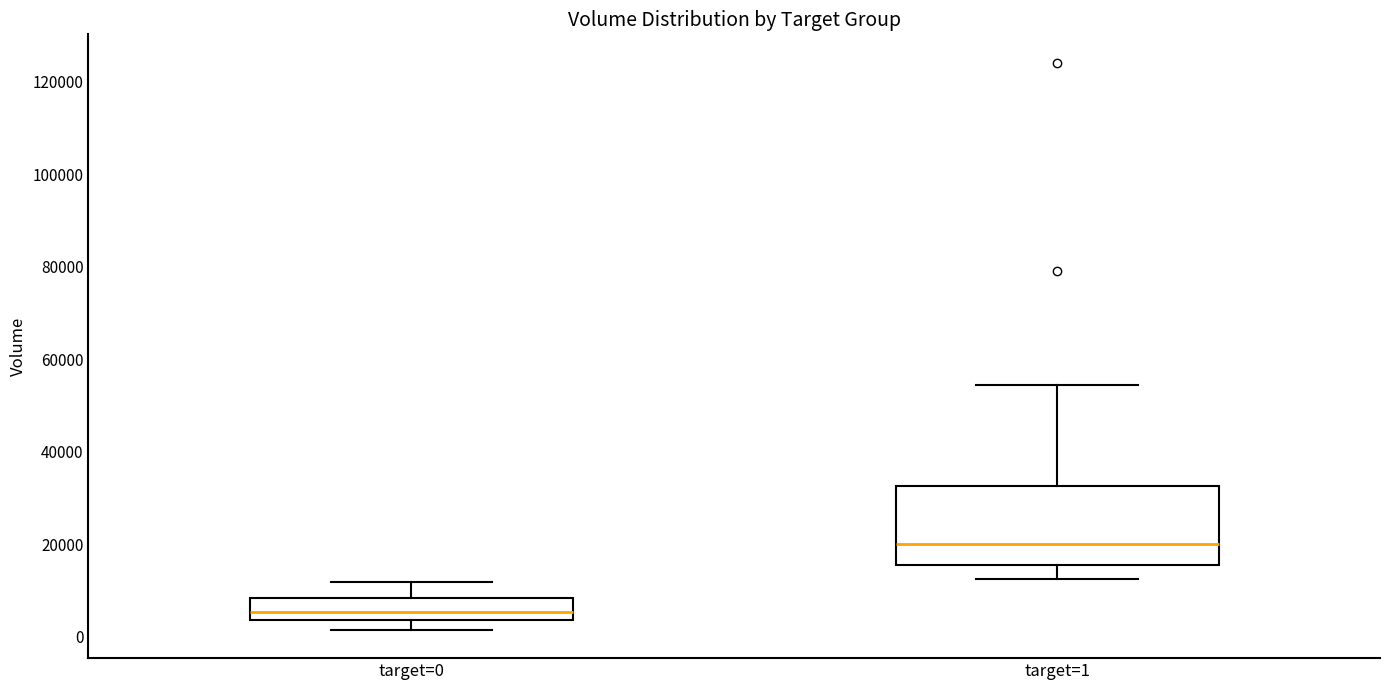

Reading left to right, transcribe this box plot: for each box, give where its median line is, the range the box spans, and where its two whiskers end, as read against the y-axis. The values are not printed on the chart, so give them approximately, as read against the axis.

target=0: median 6000, box 4000 to 8000, whiskers 2000 to 12000
target=1: median 20000, box 16000 to 32000, whiskers 12000 to 54000